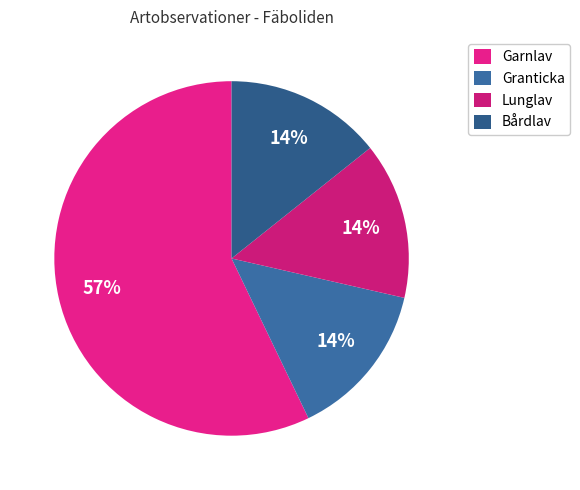

How many segments does this pie chart have?

4